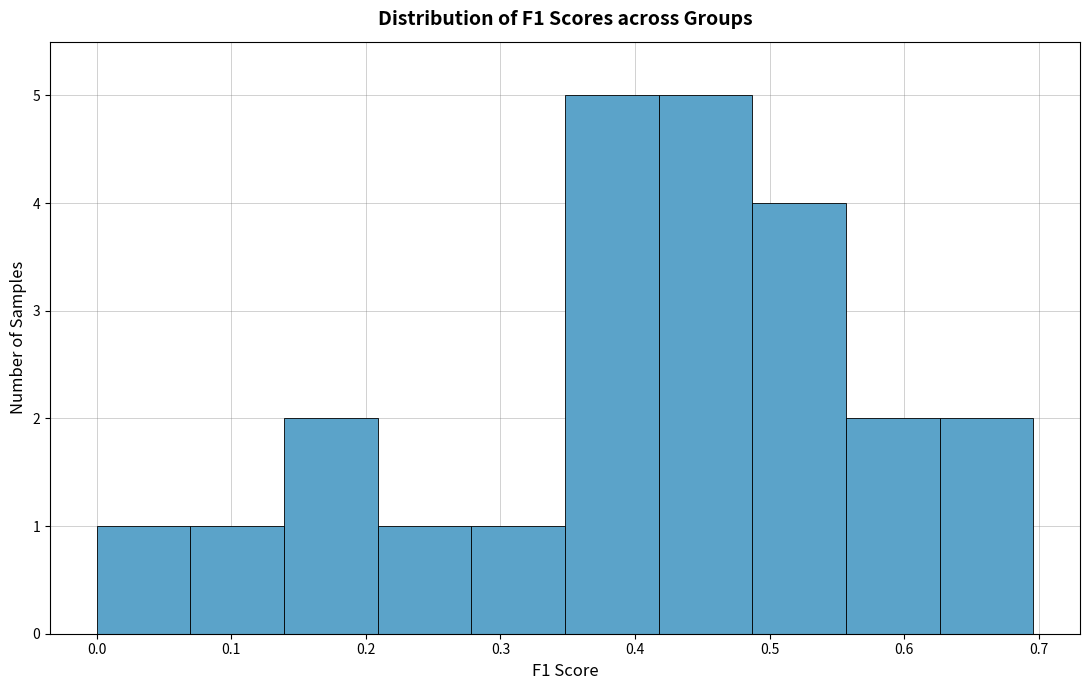

Reading left to right, transcribe this chart: for each bar, give the range it covers on the x-axis and its height. Neither the bar edges nor the heights are printed on the chart, so give them approximately, as read against the axes.

0.00 to 0.07: 1
0.07 to 0.14: 1
0.14 to 0.21: 2
0.21 to 0.28: 1
0.28 to 0.35: 1
0.35 to 0.42: 5
0.42 to 0.49: 5
0.49 to 0.56: 4
0.56 to 0.63: 2
0.63 to 0.70: 2